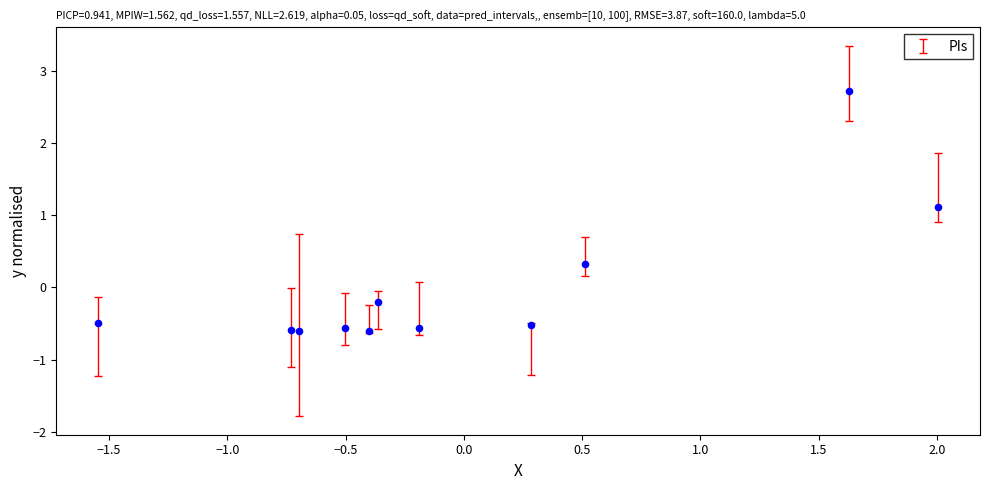

What Y value in the scatter plot is closest to 1?

1.1